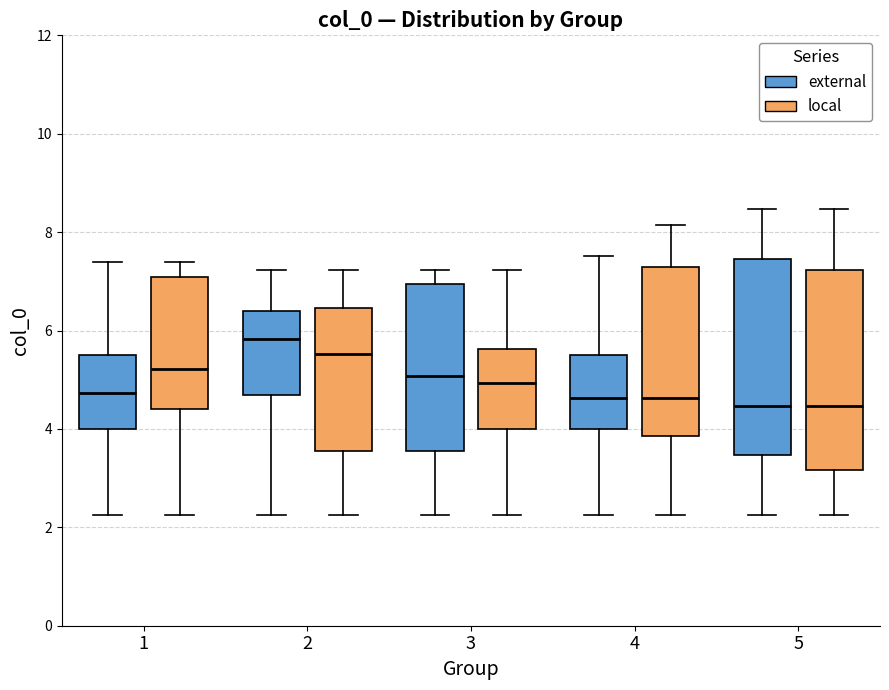

Where is the upper edge of the box for 4 (local) on the y-axis? The values are not printed on the chart, so give them approximately, as read against the axis.

7.2